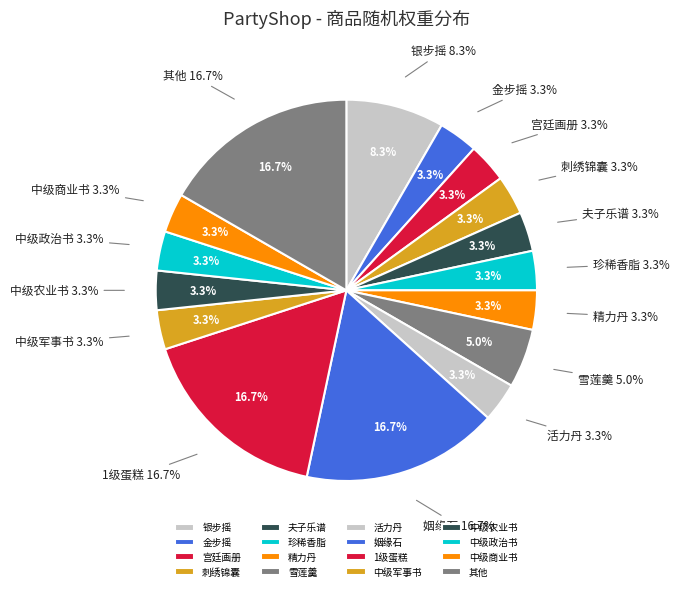

Combined, do 高级军事书 and 大师乐谱 account for over 50%?

No